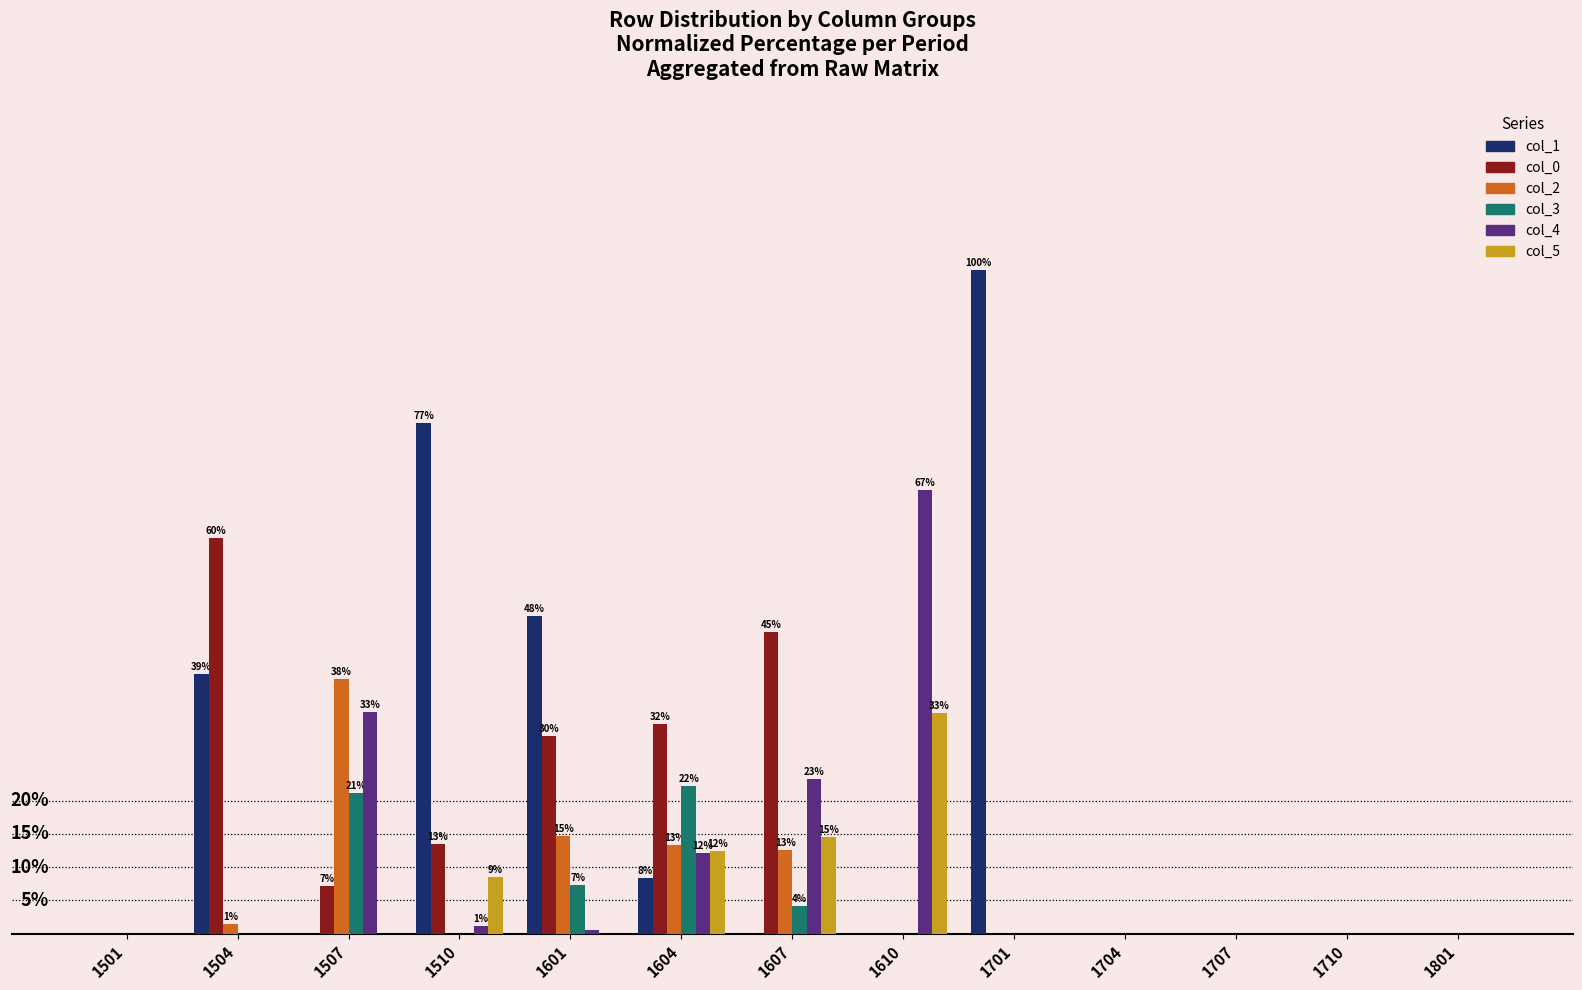

Rank the series by their maximum value, from highest to lowest.

col_1, col_4, col_0, col_2, col_5, col_3